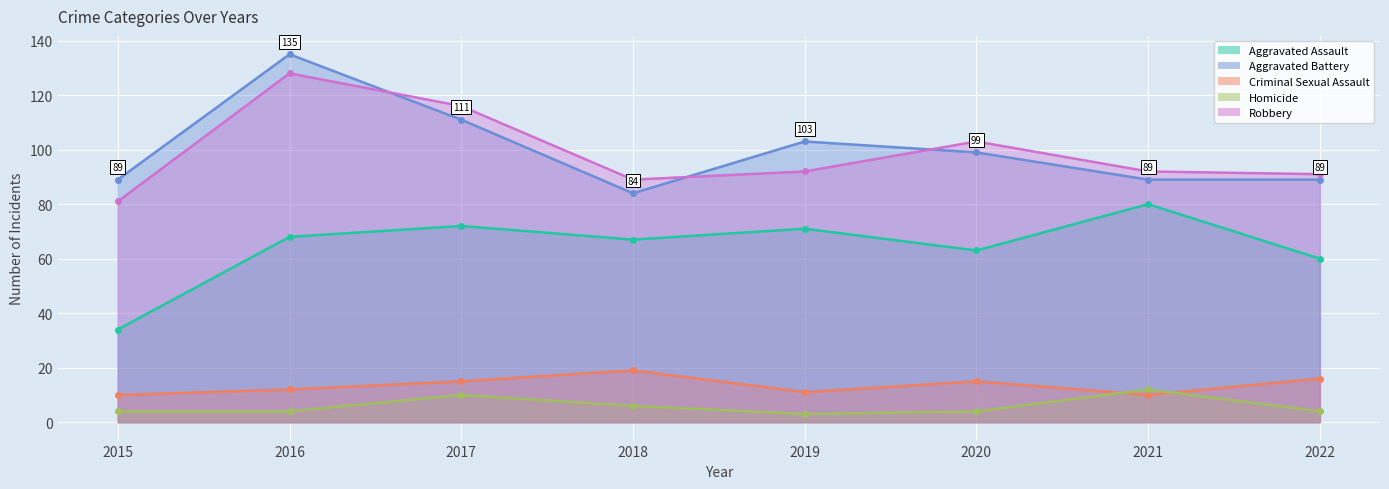

True or false: Robbery and Criminal Sexual Assault intersect in this chart.

False